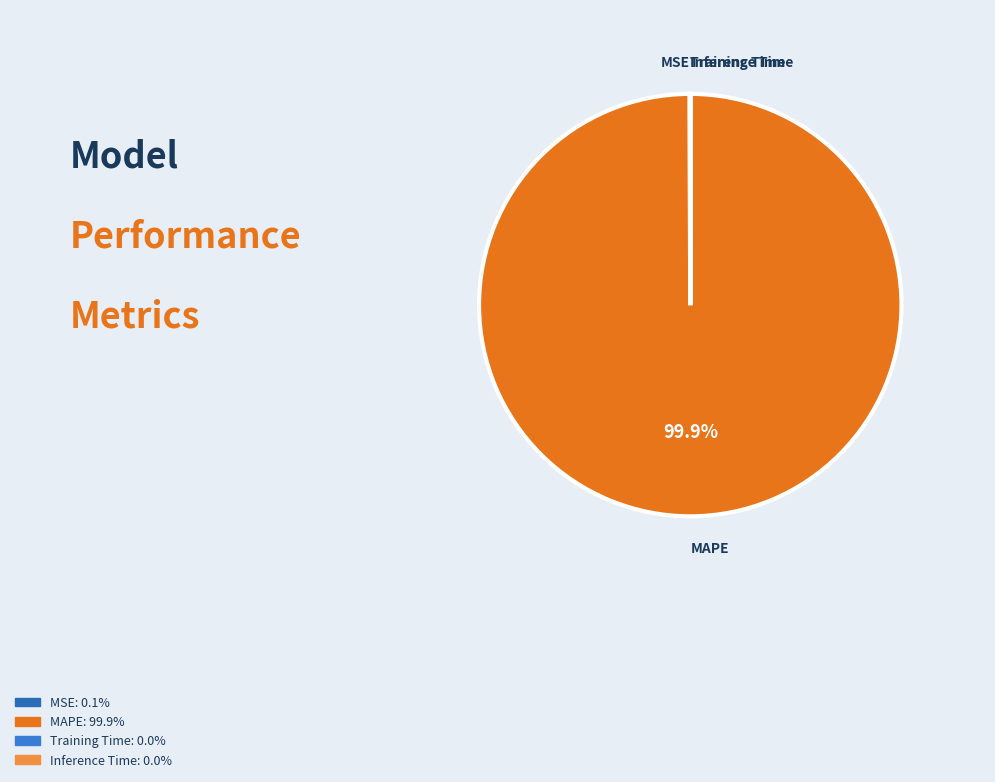

What percentage is NOT represented by MAPE?

0.1%